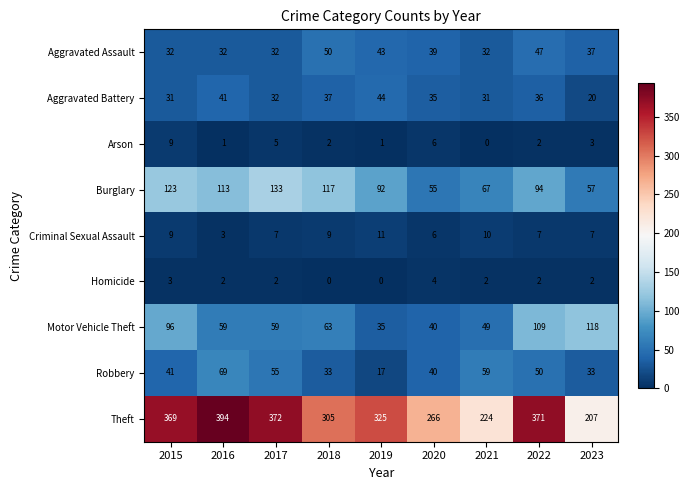

What is the maximum value shown in the chart?

394